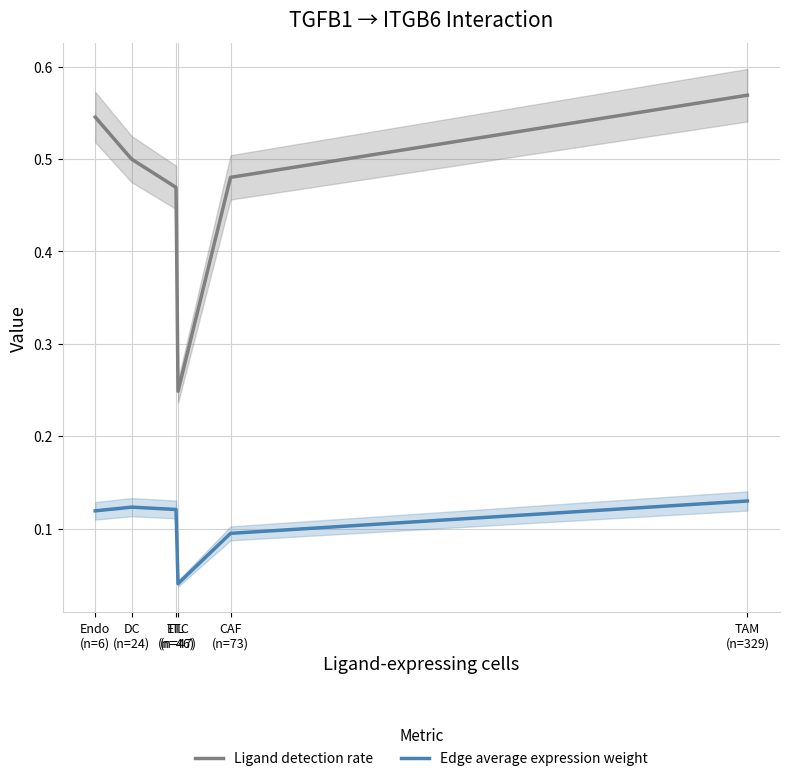

What position from the left is ETC
(n=47)?

4